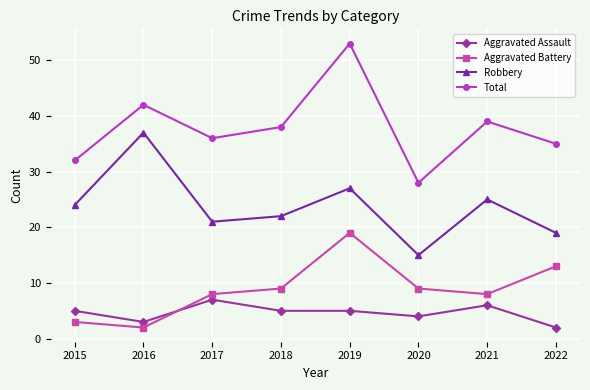

True or false: Total has more than 1 interior local peaks.

True